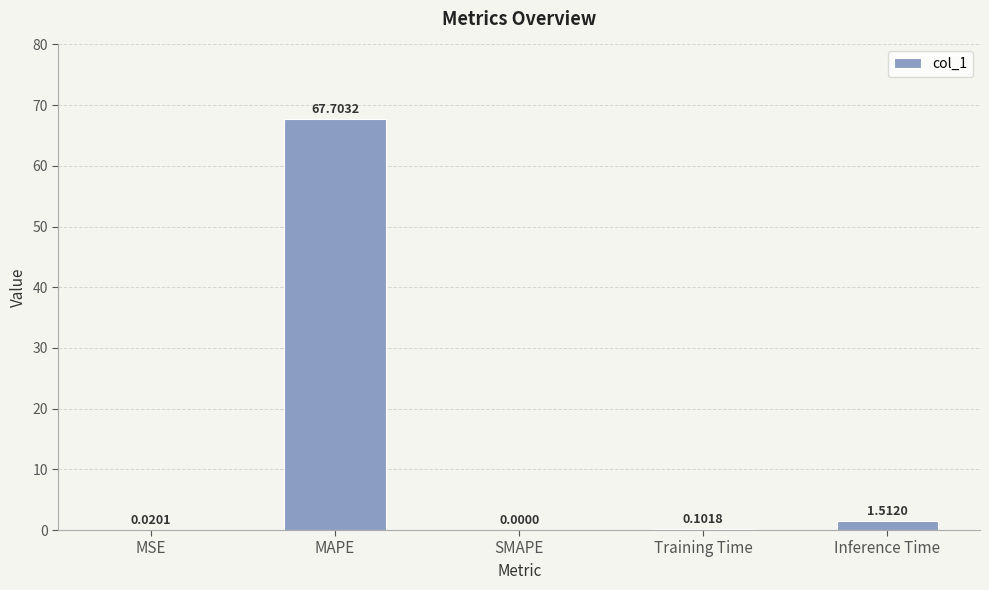

Where is the data nearest to the value 33?

Inference Time